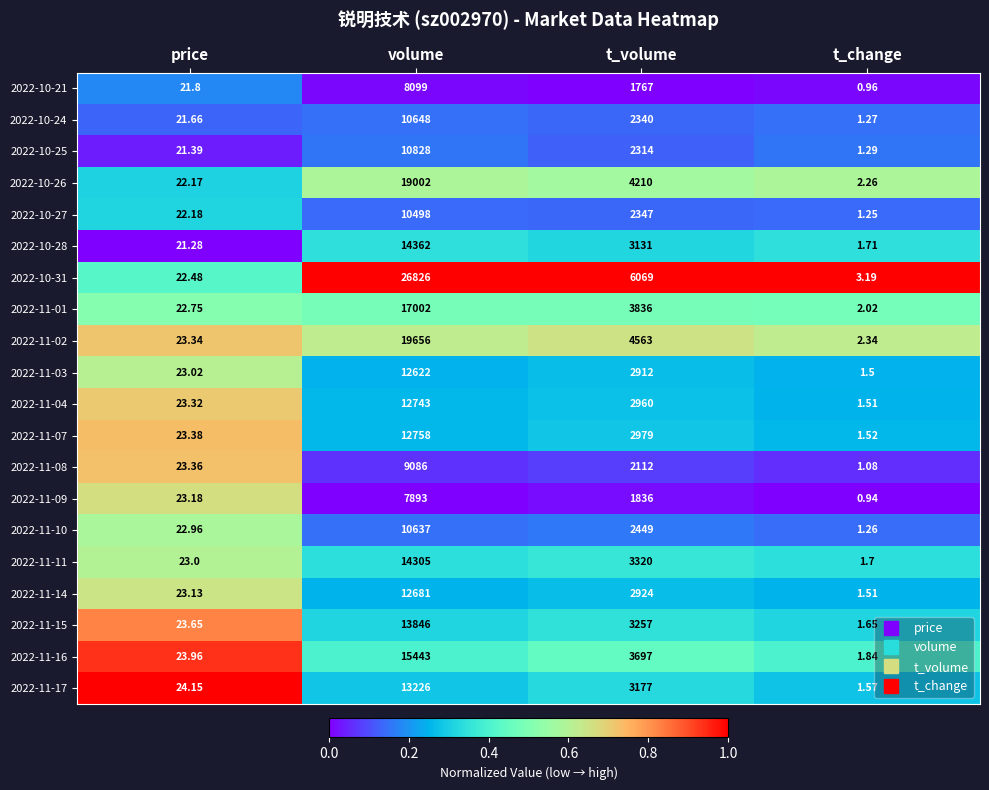

Which category has the highest value in the 2022-11-15 series?

volume